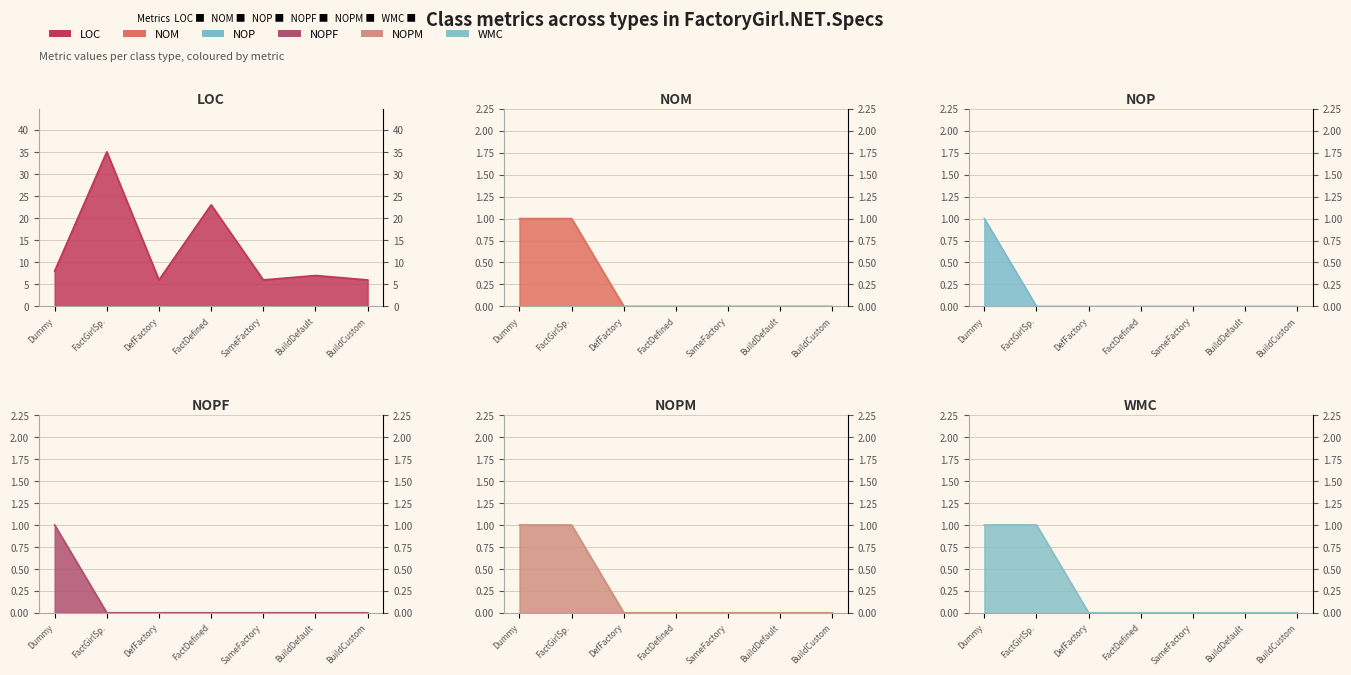

What is the maximum value for WMC?

1